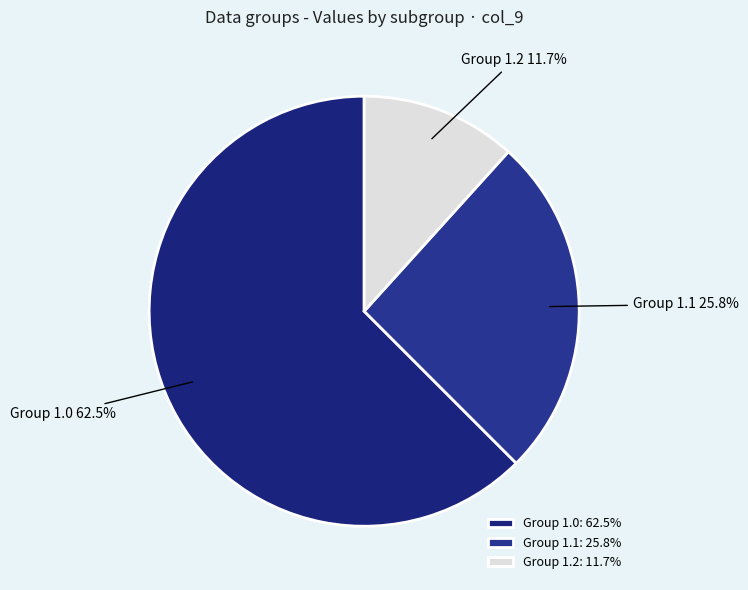

What is the ratio of the value at Group 1.2 to the value at Group 1.1?

0.5